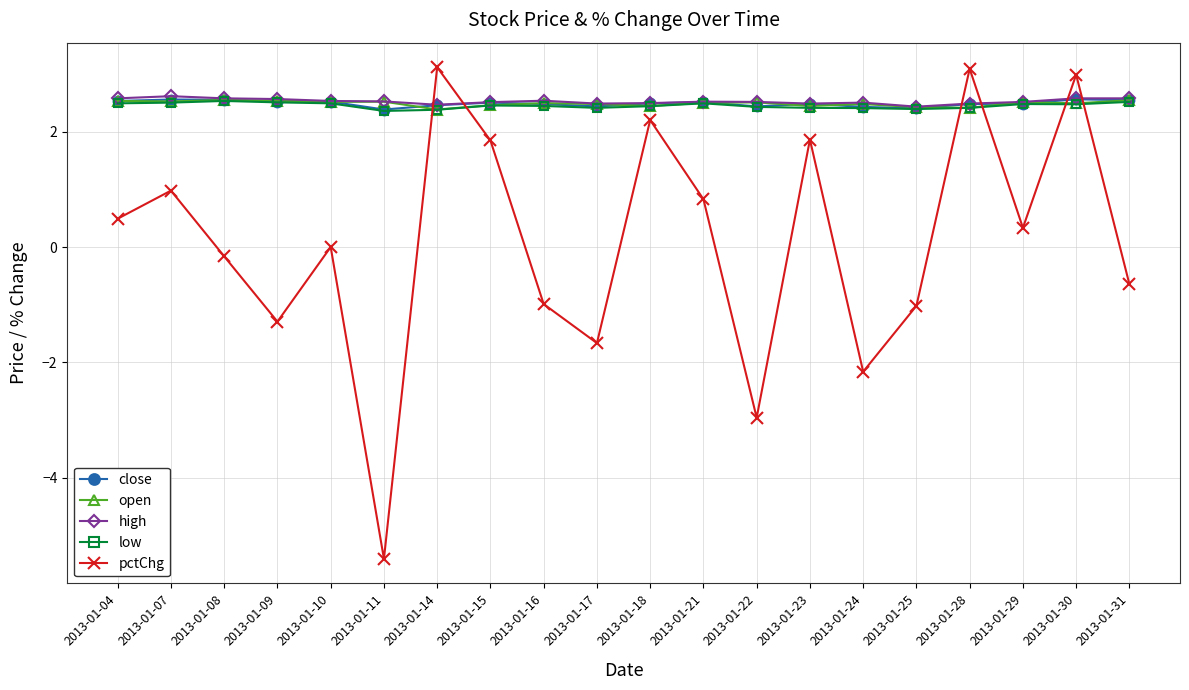

What is the greatest value displayed?

3.1